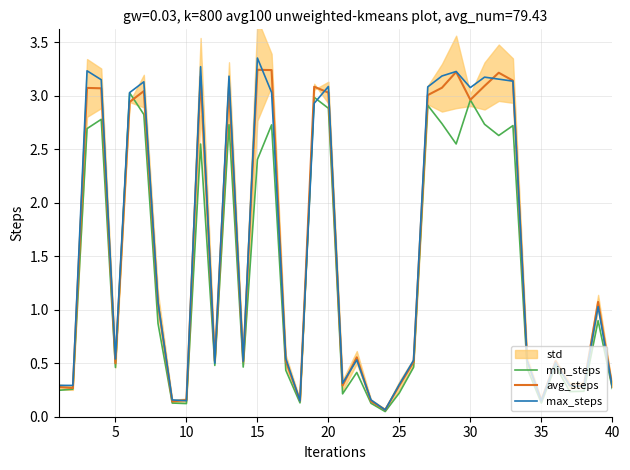

The value of max_steps at 40 is 0.5. True or false?

False